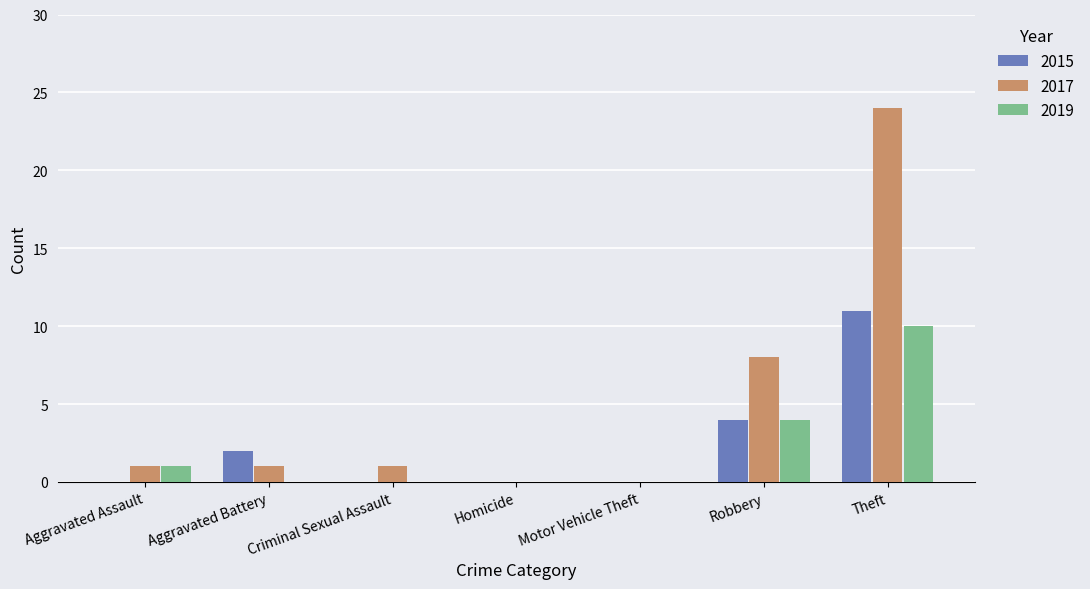

Which series changed the most between Aggravated Assault and Theft?

2017